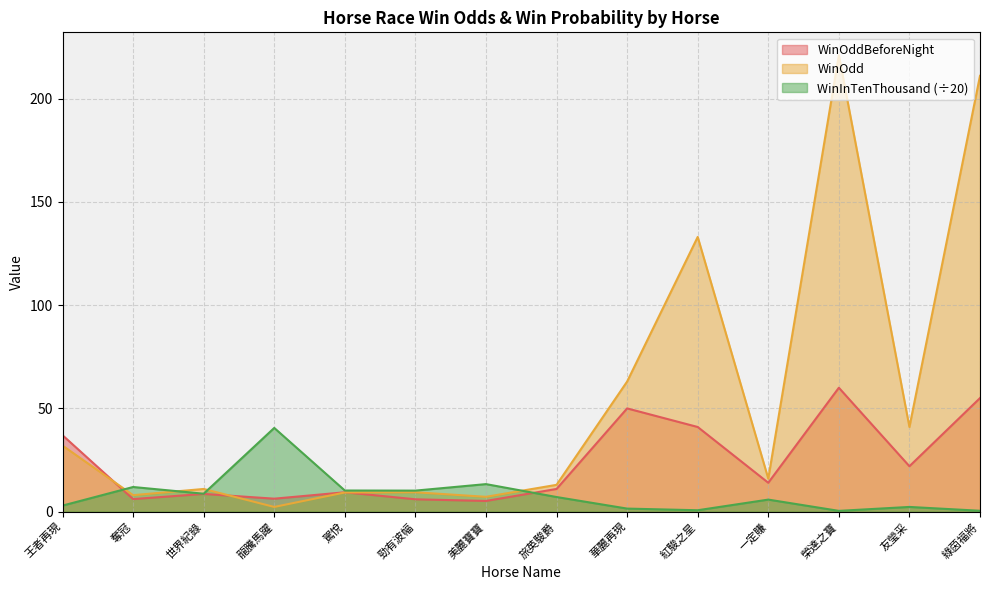

What is the average value of the WinOddBeforeNight series?

23.7